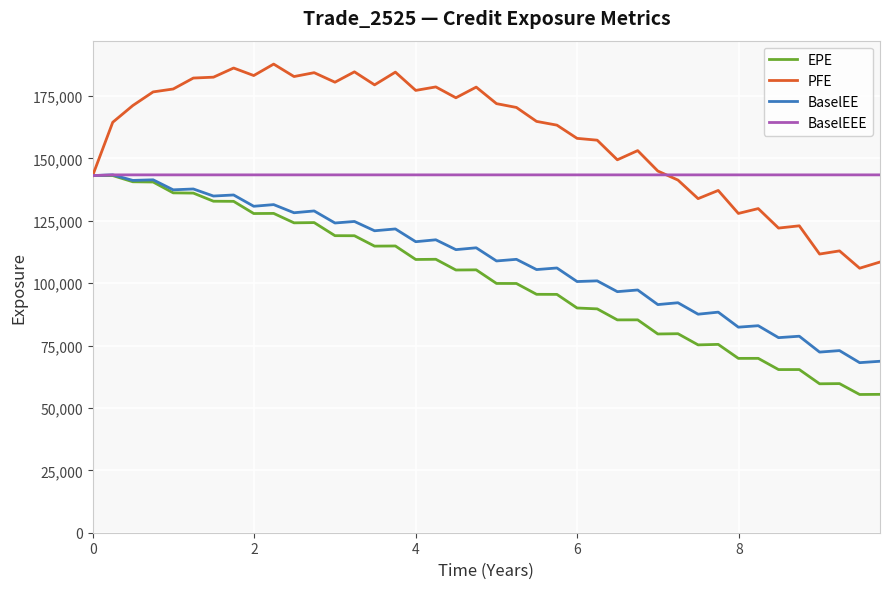

What is the minimum value for BaselEEE?

143098.0